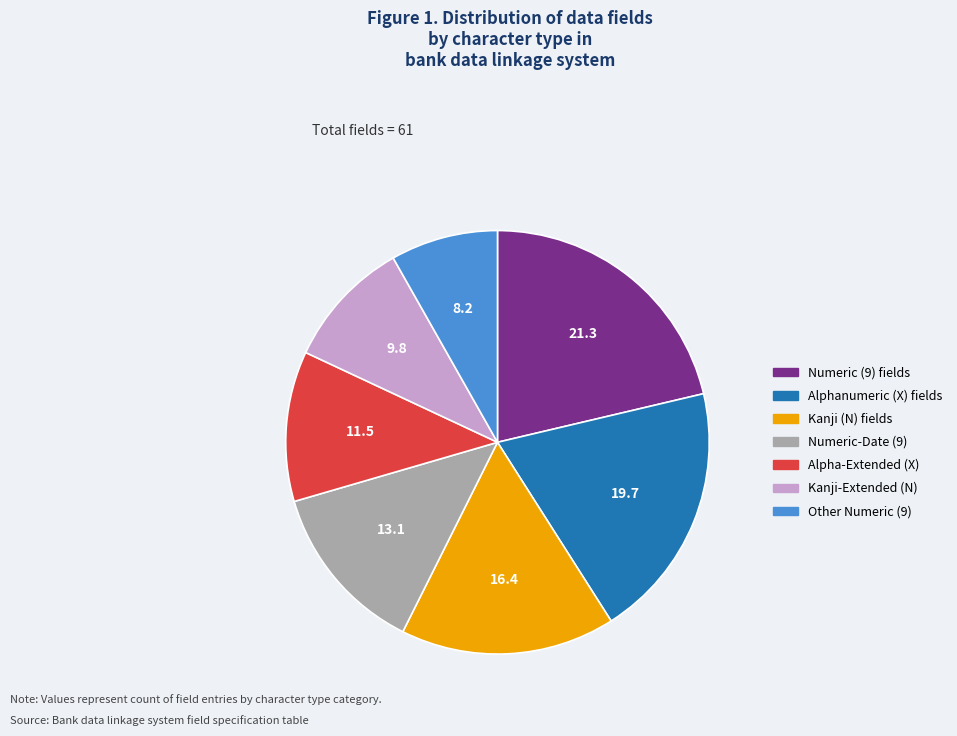

How many segments does this pie chart have?

7